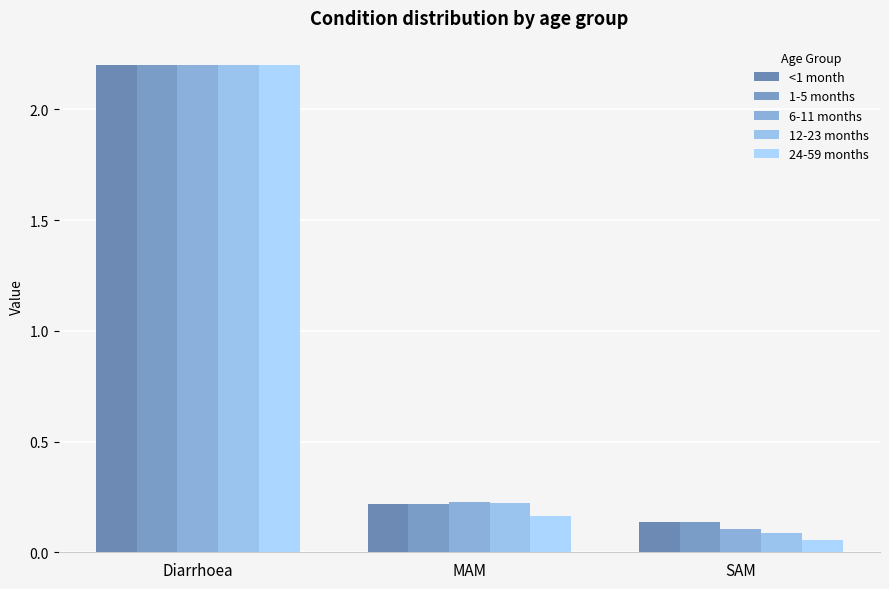

What are all the series names shown in the legend?

<1 month, 1-5 months, 6-11 months, 12-23 months, 24-59 months